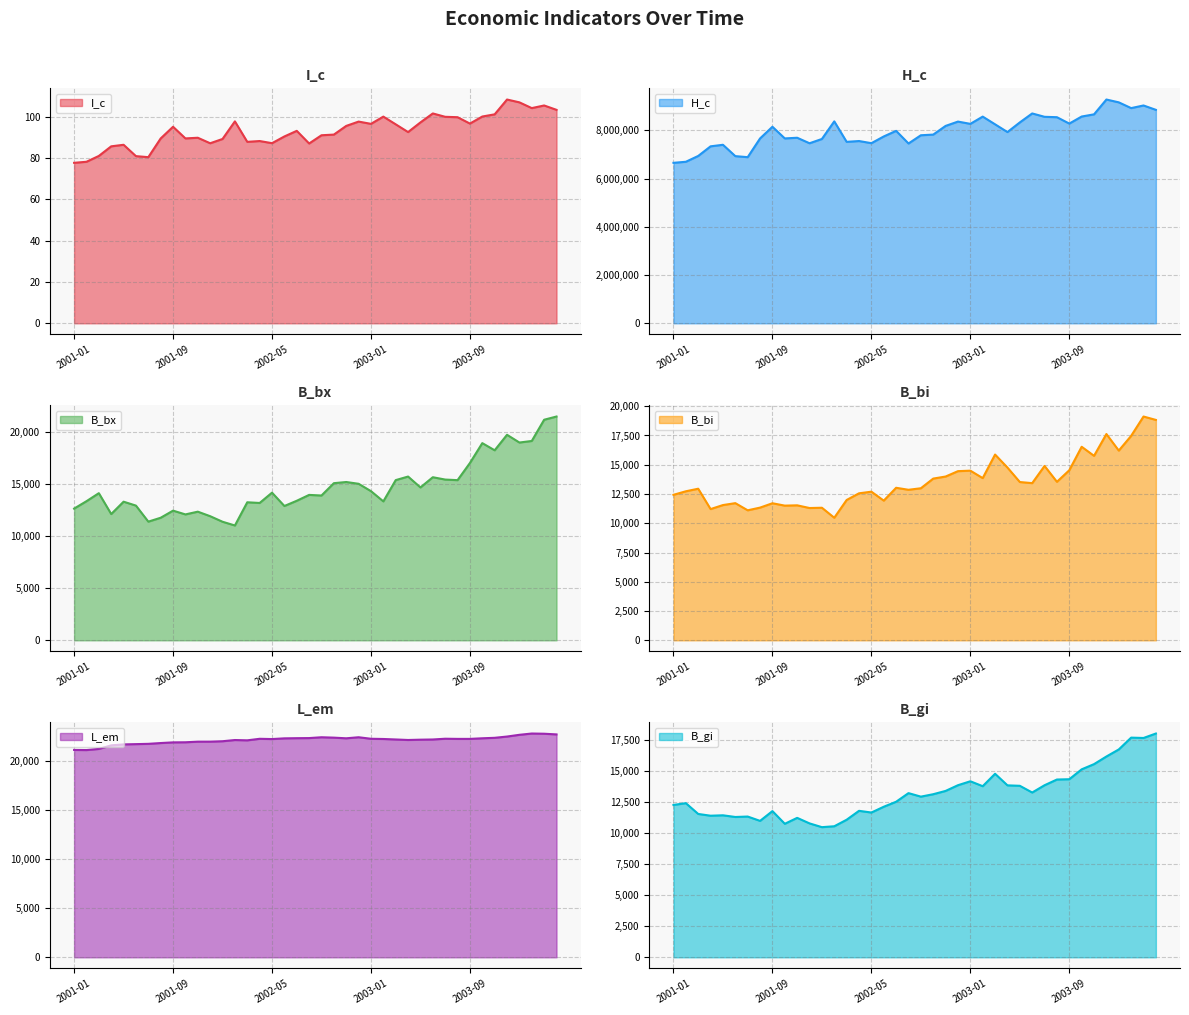

How many times do B_bi and B_gi cross each other?

18